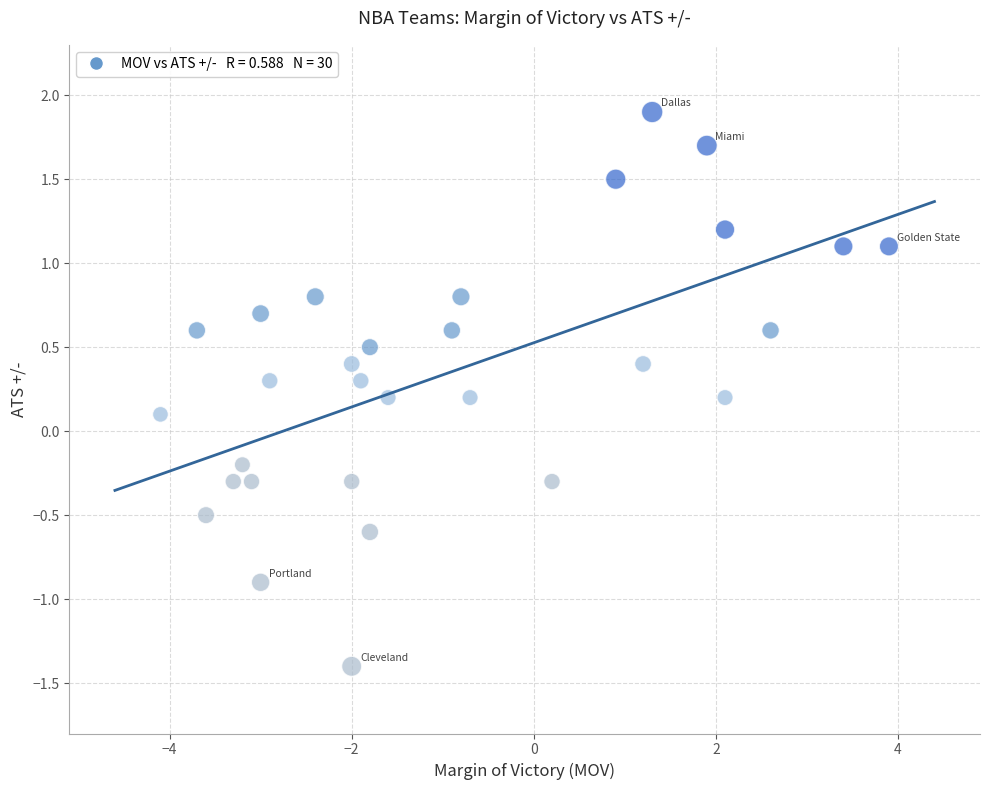

List the coordinates of all points as (Y, X) pairs, reading left to right.

(0.1, -4.1)  (0.6, -3.7)  (-0.5, -3.6)  (-0.3, -3.3)  (-0.2, -3.2)  (-0.3, -3.1)  (0.7, -3.0)  (-0.9, -3.0)  (0.3, -2.9)  (0.8, -2.4)  (0.4, -2.0)  (-0.3, -2.0)  (-1.4, -2.0)  (0.3, -1.9)  (0.5, -1.8)  (-0.6, -1.8)  (0.2, -1.6)  (0.6, -0.9)  (0.8, -0.8)  (0.2, -0.7)  (-0.3, 0.2)  (1.5, 0.9)  (0.4, 1.2)  (1.9, 1.3)  (1.7, 1.9)  (1.2, 2.1)  (0.2, 2.1)  (0.6, 2.6)  (1.1, 3.4)  (1.1, 3.9)